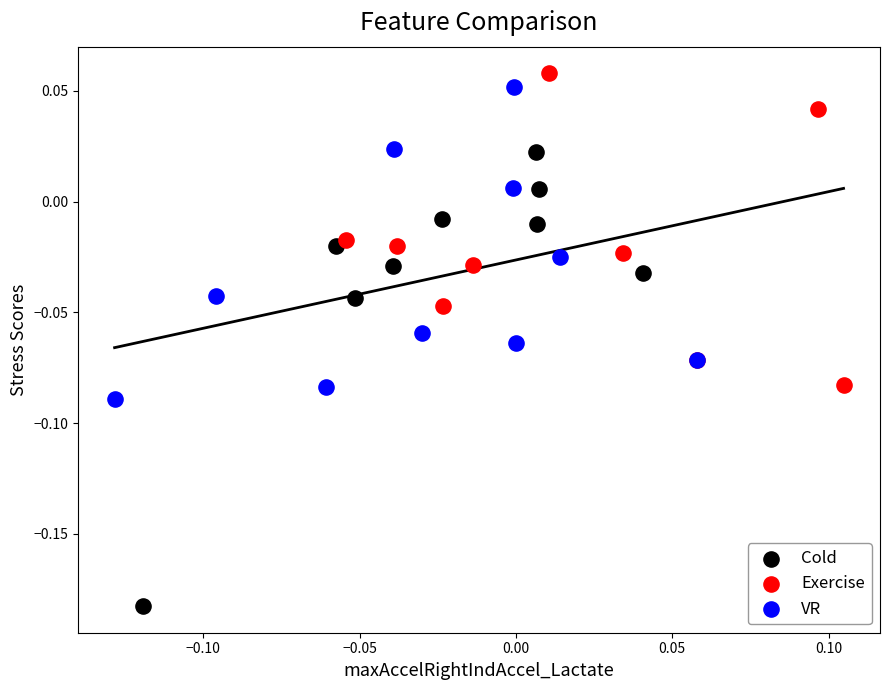

Which series has the largest Y range (max minus min)?

Cold